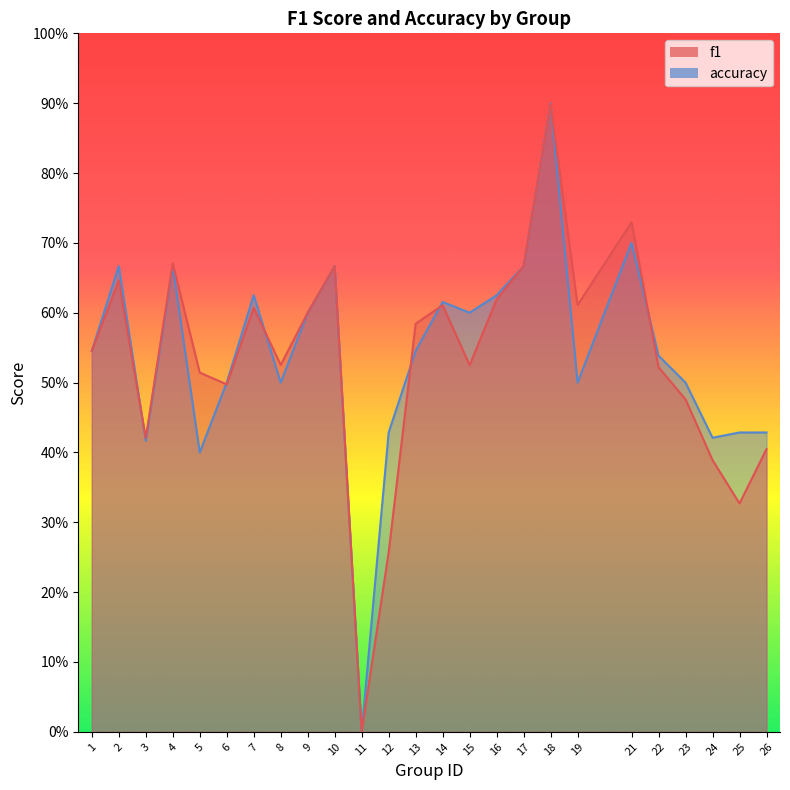

Reading left to right, extract all data points from this chart.

f1: 0.5	0.6	0.4	0.7	0.5	0.5	0.6	0.5	0.6	0.7	0.0	0.3	0.6	0.6	0.5	0.6	0.7	0.9	0.6	0.7	0.5	0.5	0.4	0.3	0.4
accuracy: 0.5	0.7	0.4	0.7	0.4	0.5	0.6	0.5	0.6	0.7	0.0	0.4	0.5	0.6	0.6	0.6	0.7	0.9	0.5	0.7	0.5	0.5	0.4	0.4	0.4